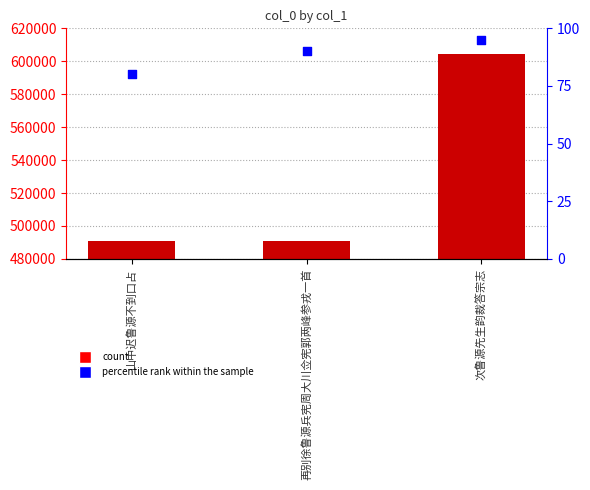

Which series contains the lowest Y value?

percentile rank within the sample